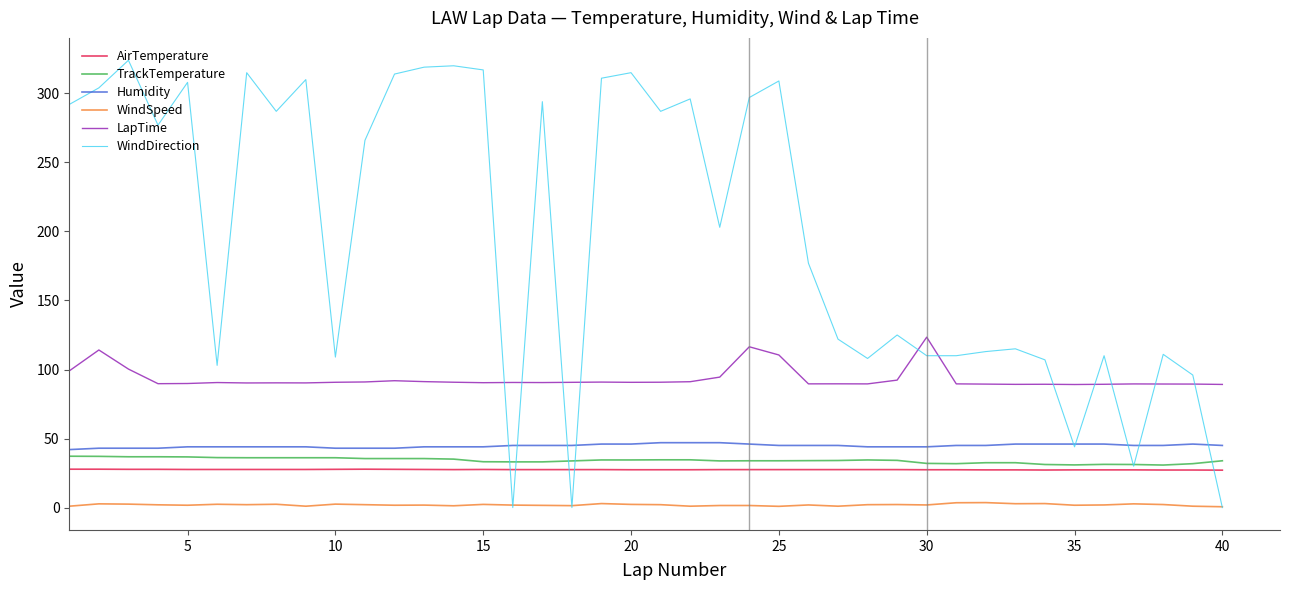

Which series has the largest total across all categories?

WindDirection